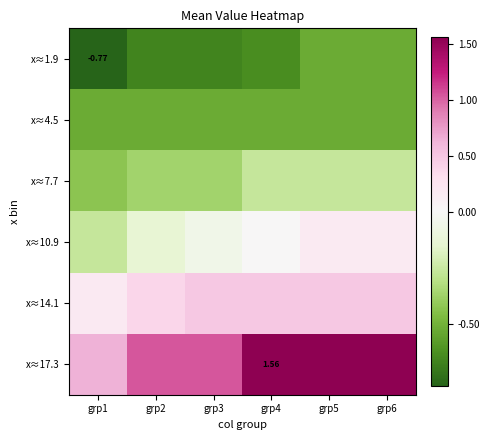

What is the total value across all series at grp1?

-1.2